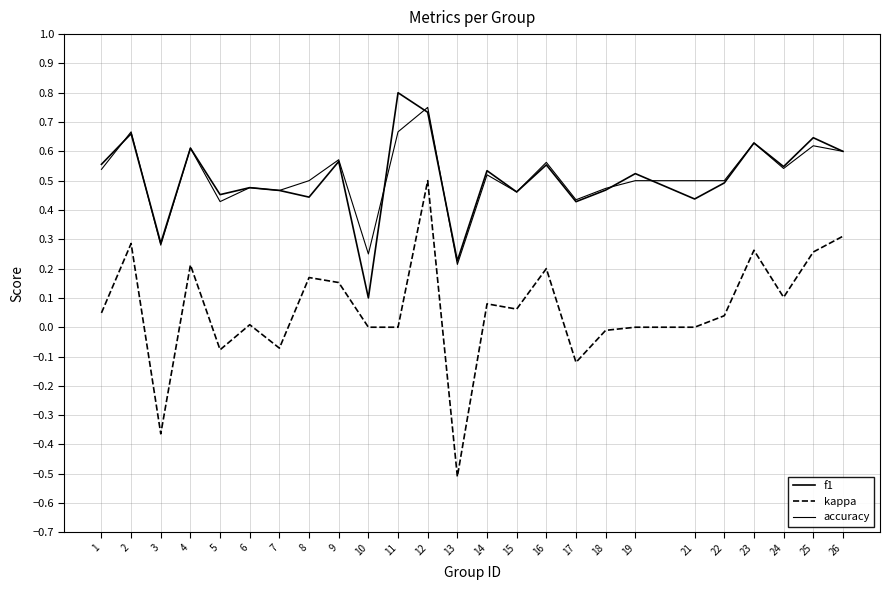

Reading left to right, list all the values displayed in this chart.

f1: 1=0.6	2=0.7	3=0.3	4=0.6	5=0.5	6=0.5	7=0.5	8=0.4	9=0.6	10=0.1	11=0.8	12=0.7	13=0.2	14=0.5	15=0.5	16=0.6	17=0.4	18=0.5	19=0.5	21=0.4	22=0.5	23=0.6	24=0.5	25=0.6	26=0.6
kappa: 1=0.0	2=0.3	3=-0.4	4=0.2	5=-0.1	6=0.0	7=-0.1	8=0.2	9=0.2	10=0.0	11=0.0	12=0.5	13=-0.5	14=0.1	15=0.1	16=0.2	17=-0.1	18=-0.0	19=0.0	21=0.0	22=0.0	23=0.3	24=0.1	25=0.3	26=0.3
accuracy: 1=0.5	2=0.7	3=0.3	4=0.6	5=0.4	6=0.5	7=0.5	8=0.5	9=0.6	10=0.2	11=0.7	12=0.8	13=0.2	14=0.5	15=0.5	16=0.6	17=0.4	18=0.5	19=0.5	21=0.5	22=0.5	23=0.6	24=0.5	25=0.6	26=0.6